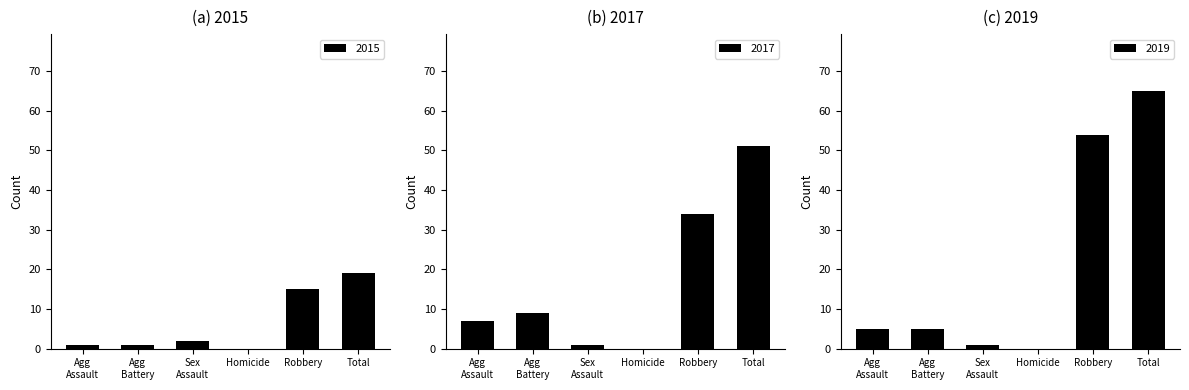

What is the sum of all 2019 values?

130